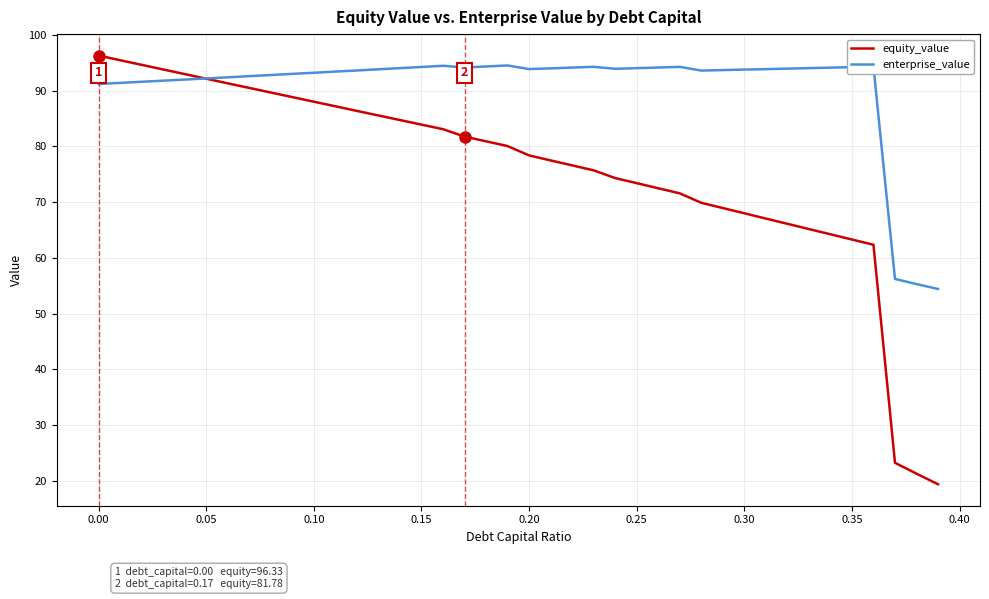

List the series in order of their overall mean, lowest first.

equity_value, enterprise_value